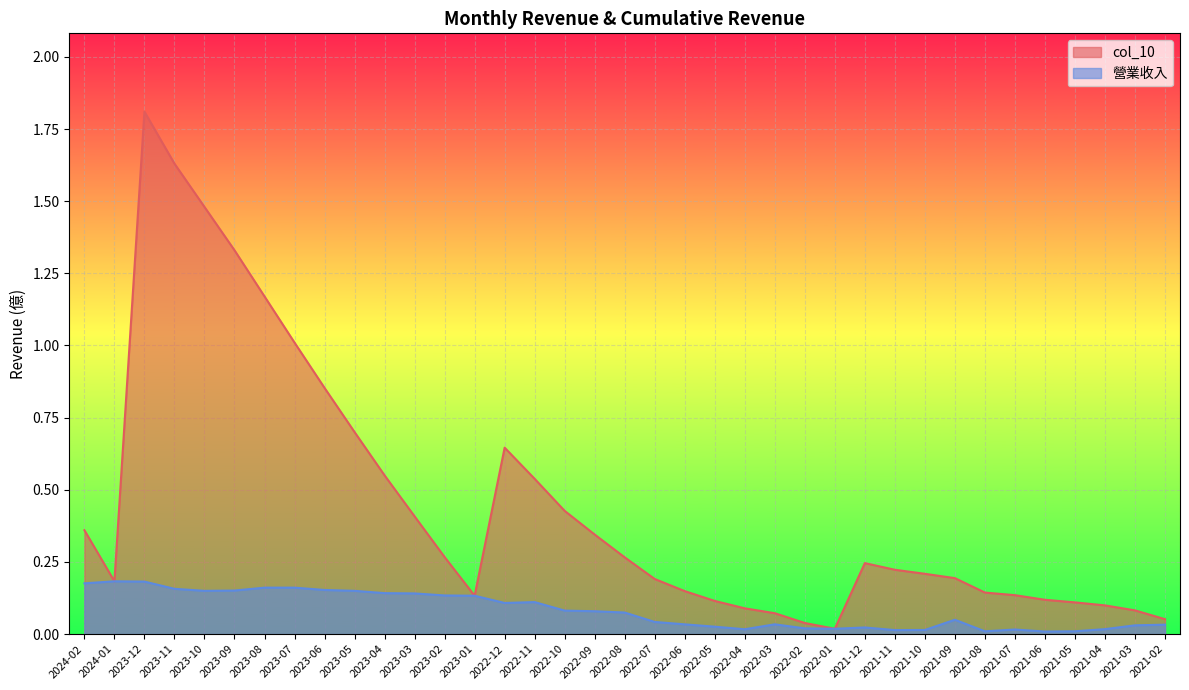

Reading right to left, transcribe all the data shown in this chart.

col_10: 0.1	0.1	0.1	0.1	0.1	0.1	0.1	0.2	0.2	0.2	0.2	0.0	0.0	0.1	0.1	0.1	0.1	0.2	0.3	0.3	0.4	0.5	0.6	0.1	0.3	0.4	0.6	0.7	0.9	1.0	1.2	1.3	1.5	1.6	1.8	0.2	0.4
營業收入: 0.0	0.0	0.0	0.0	0.0	0.0	0.0	0.0	0.0	0.0	0.0	0.0	0.0	0.0	0.0	0.0	0.0	0.0	0.1	0.1	0.1	0.1	0.1	0.1	0.1	0.1	0.1	0.1	0.2	0.2	0.2	0.2	0.1	0.2	0.2	0.2	0.2